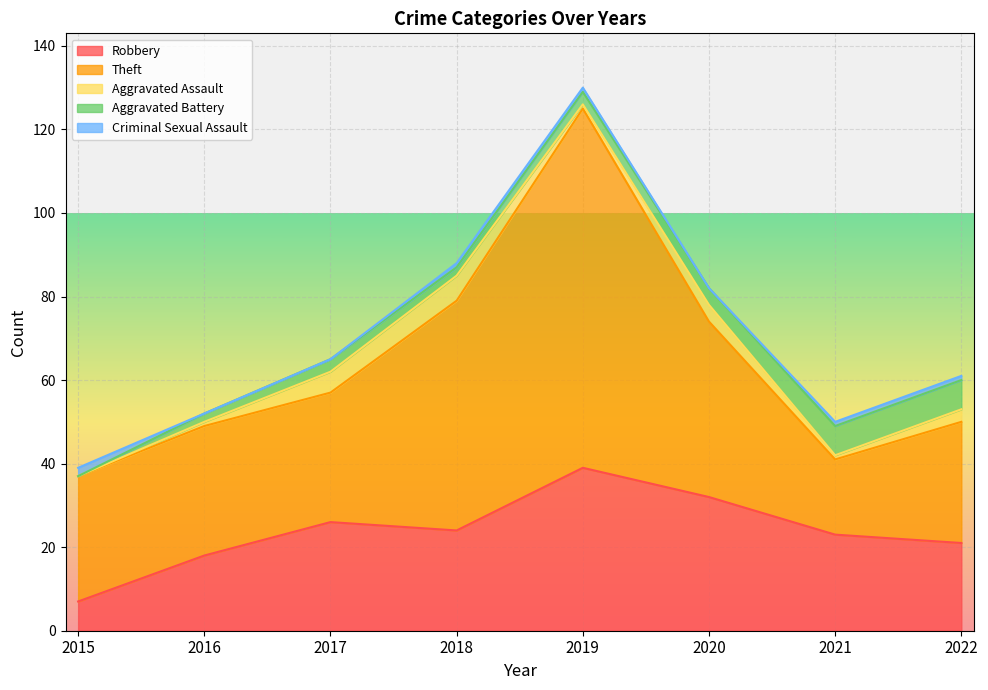

Rank the categories by Criminal Sexual Assault value from highest to lowest.

2015, 2018, 2019, 2021, 2022, 2016, 2017, 2020